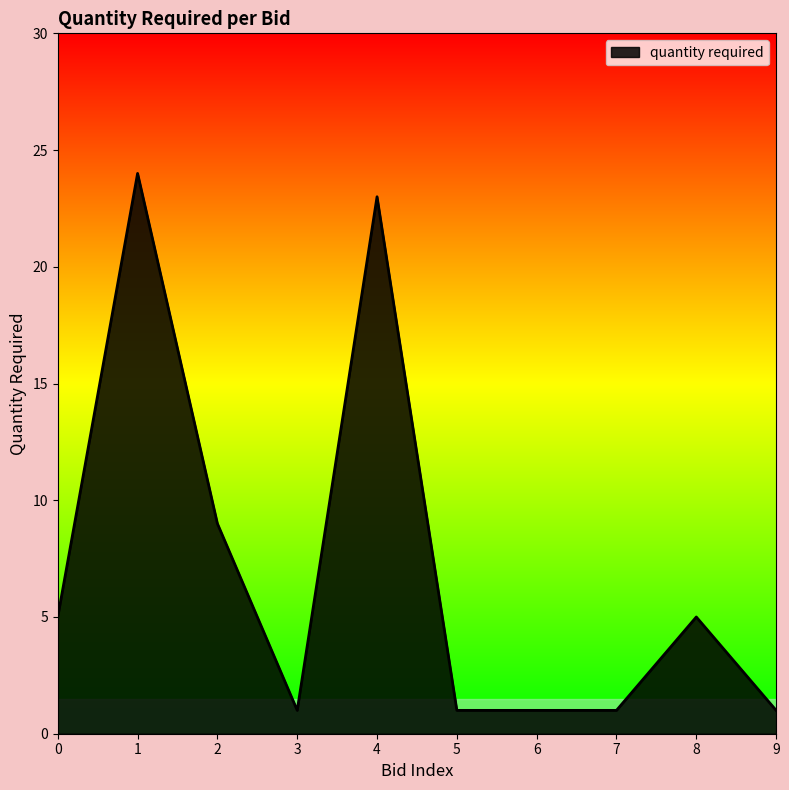

How many categories are shown in the chart?

10